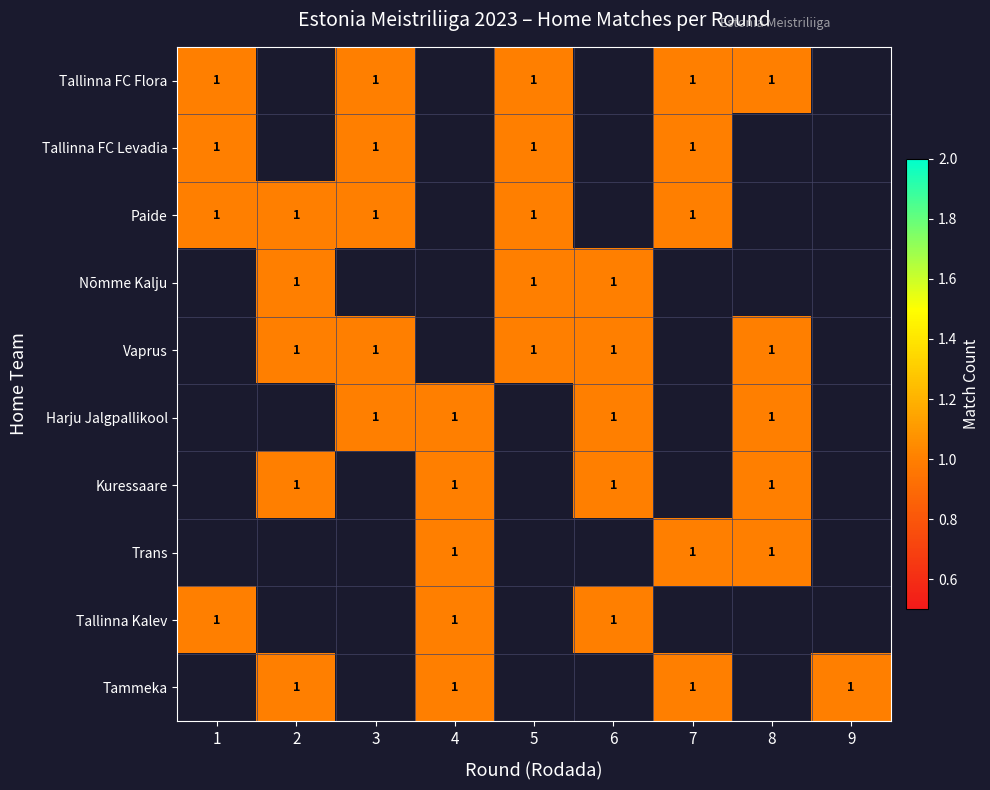

Which series has the largest range (max minus min)?

Tallinna FC Flora